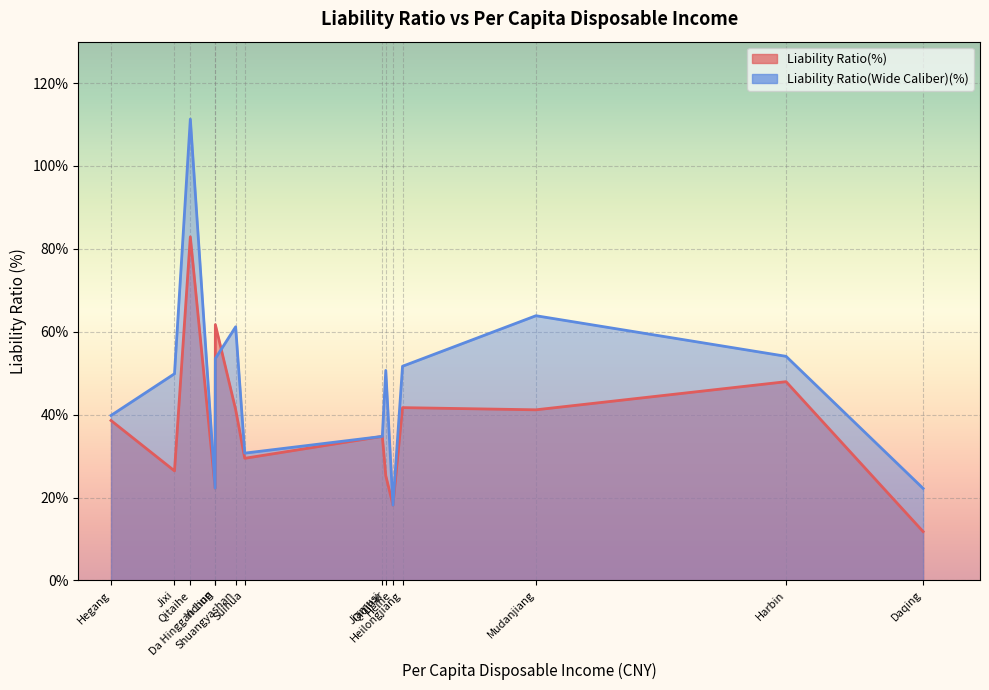

Reading left to right, transcribe all the data shown in this chart.

Liability Ratio(%): Qitaihe=82.9	Yichun=61.7	Hegang=38.6	Shuangyashan=41.2	Suihua=29.5	Jixi=26.4	Heihe=18.2	Da Hinggan Ling=22.3	Mudanjiang=41.2	Jiamusi=34.8	Qiqihar=25.3	Harbin=48.0	Daqing=11.8	Heilongjiang=41.7
Liability Ratio(Wide Caliber)(%): Qitaihe=111.3	Yichun=53.5	Hegang=39.8	Shuangyashan=61.2	Suihua=30.7	Jixi=49.9	Heihe=18.2	Da Hinggan Ling=22.3	Mudanjiang=63.9	Jiamusi=34.8	Qiqihar=50.7	Harbin=54.1	Daqing=22.2	Heilongjiang=51.7